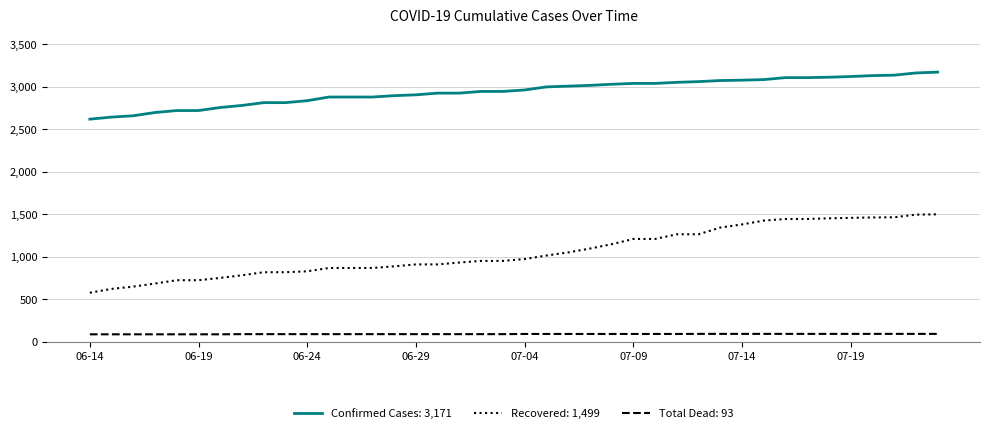

Rank the series by their average value, from lowest to highest.

Total Dead: 93, Recovered: 1,499, Confirmed Cases: 3,171